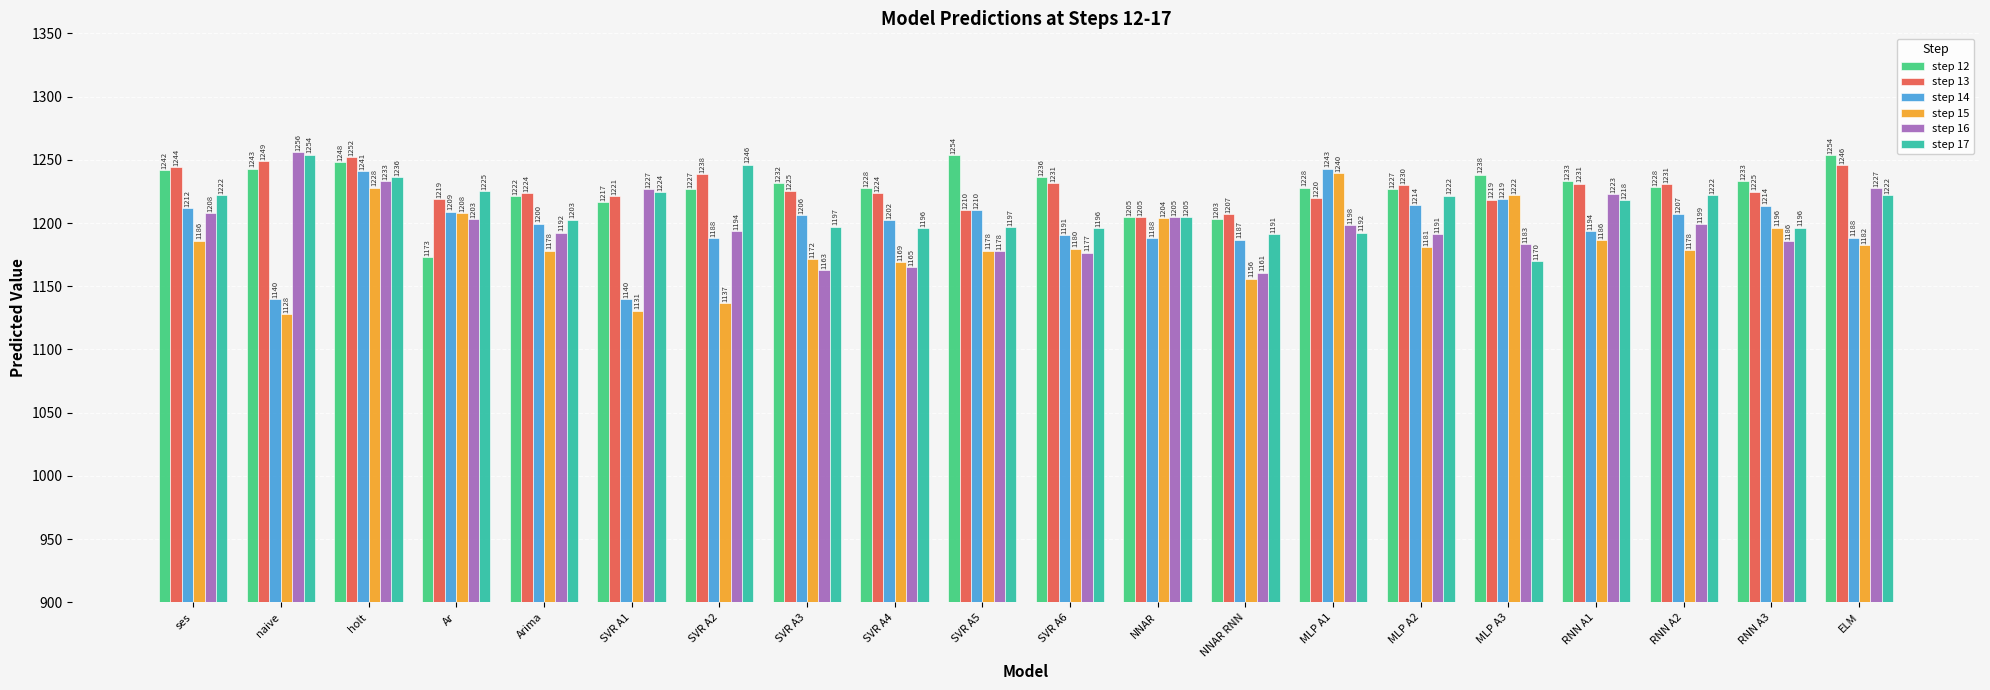

What is the difference between the maximum and second lowest values in the step 16 series?

93.2